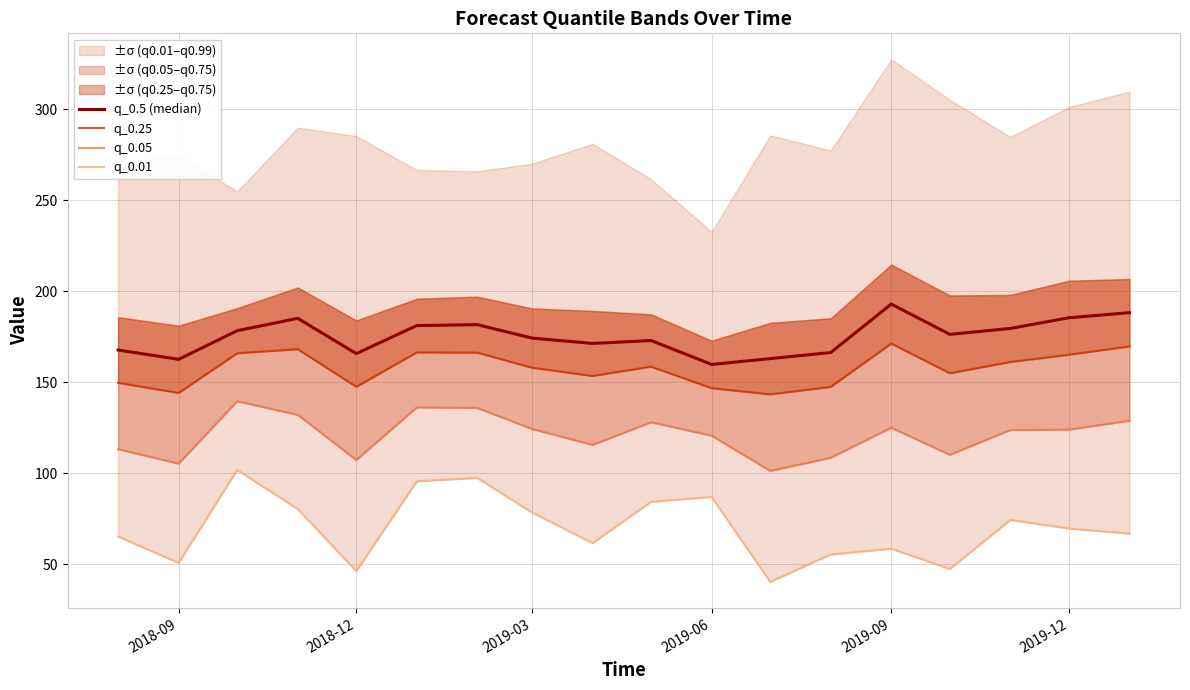

How many lines are shown in the chart?

4